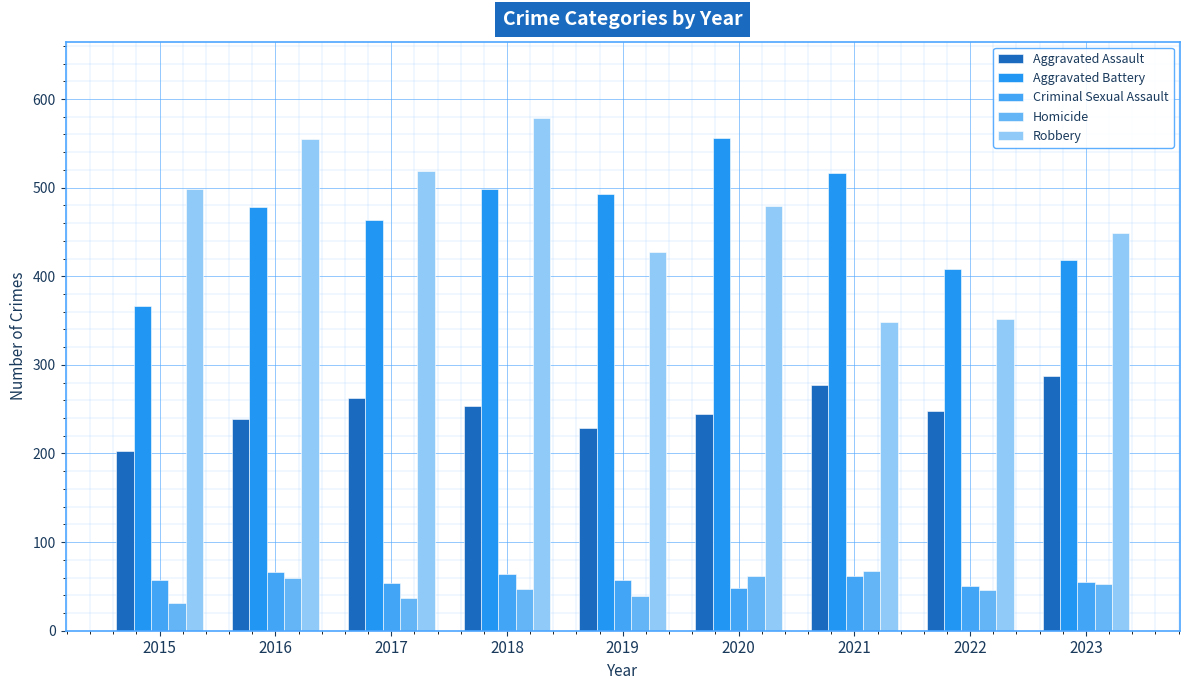

Reading right to left, extract all data points from this chart.

Aggravated Assault: 287	248	277	244	229	254	263	239	203
Aggravated Battery: 418	408	516	556	493	499	464	478	366
Criminal Sexual Assault: 55	51	62	48	57	64	54	66	57
Homicide: 53	46	67	62	39	47	37	59	31
Robbery: 449	352	348	479	427	578	519	555	499